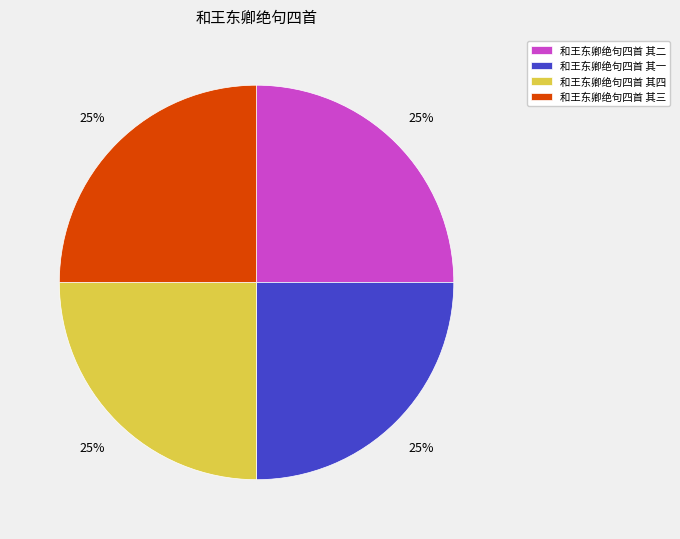

Approximately how many times larger is the value at 和王东卿绝句四首 其一 compared to 和王东卿绝句四首 其三?

1.0